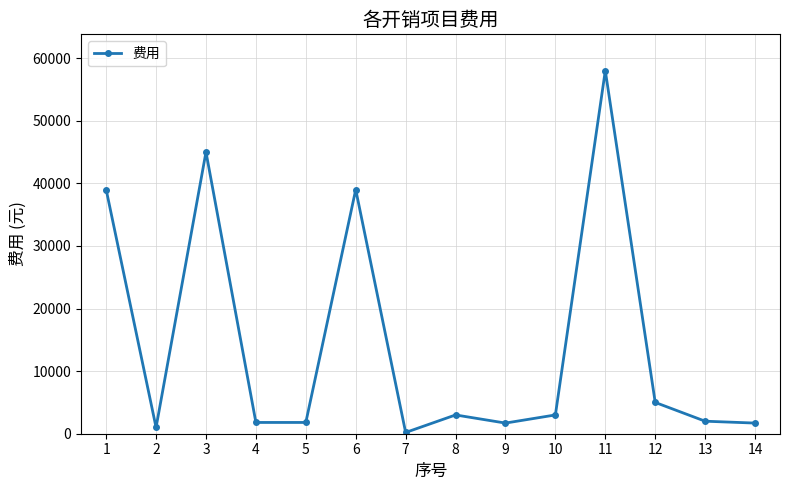

What is the maximum value shown in the chart?

58000